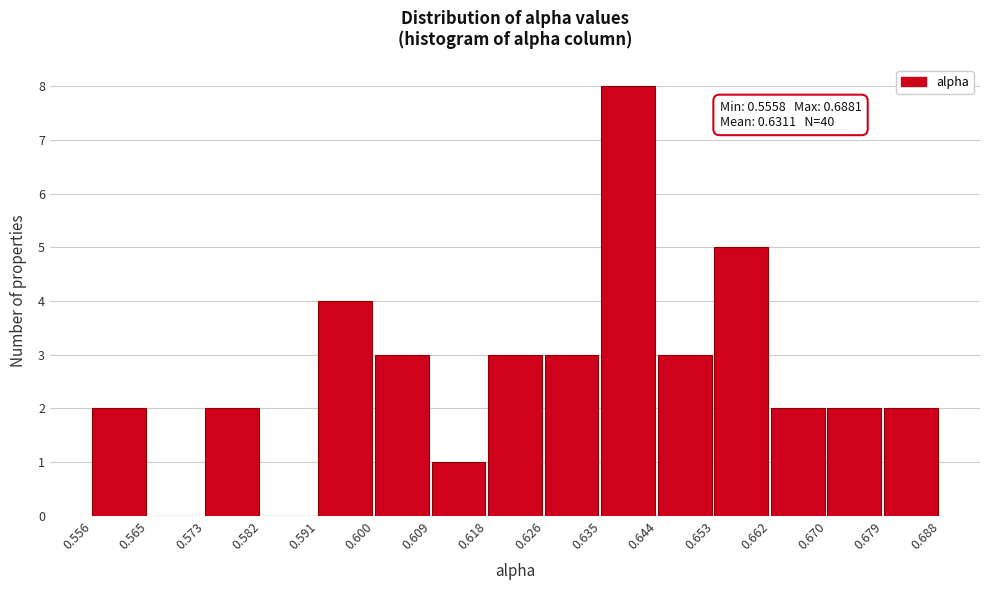

Over which range of the x-axis is the bar tallest?

0.635 to 0.644